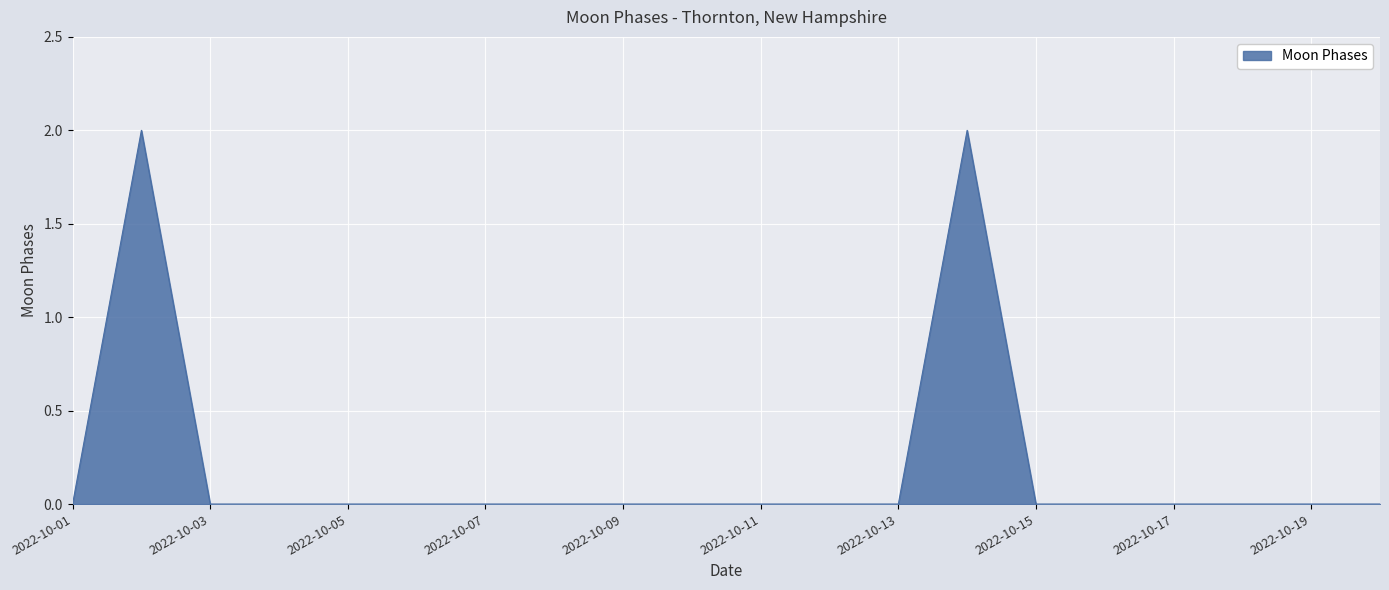

Count the values in the range 0 to 1.

18